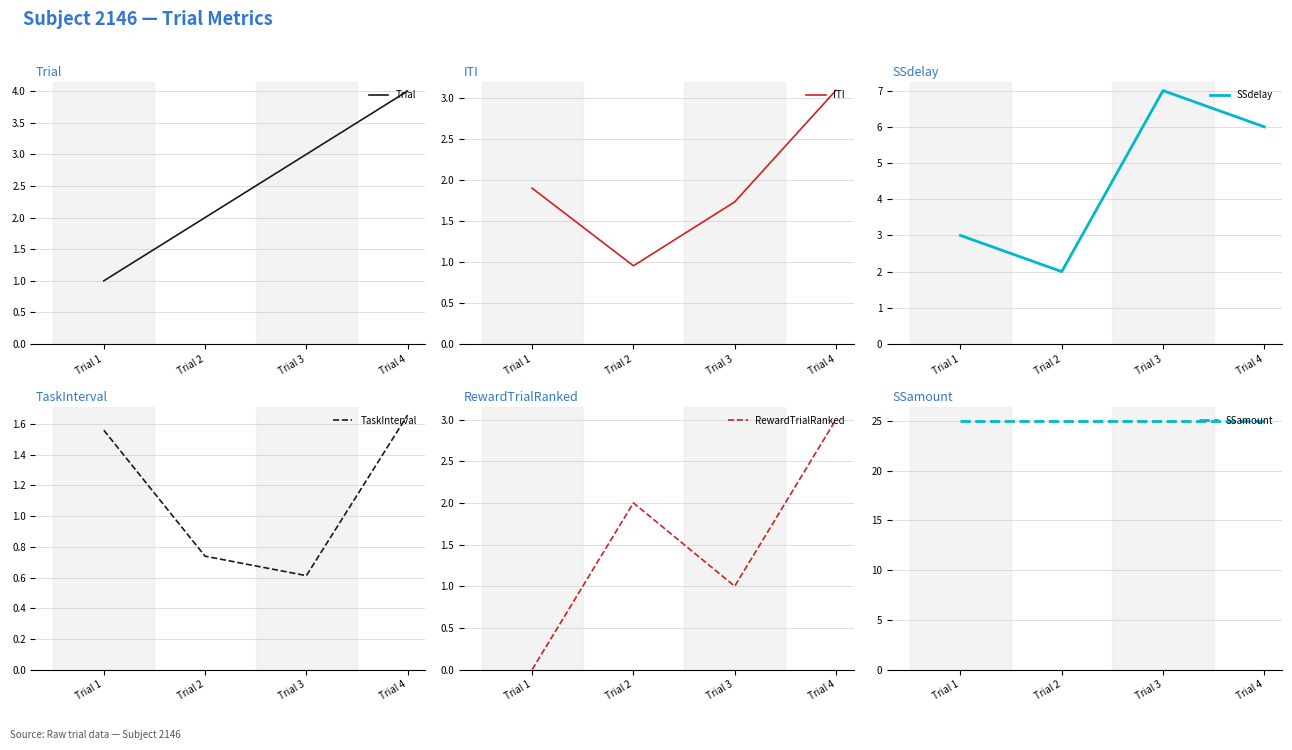

Which has a higher value, Trial 1 or Trial 3?

Trial 3